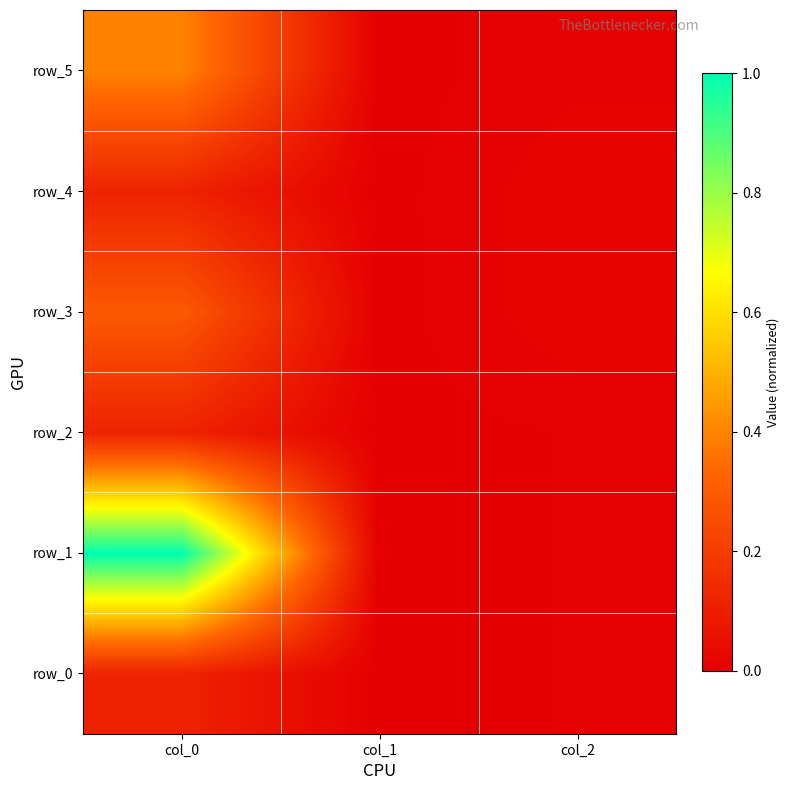

What is the sum of the row_5 values at col_0 and col_1?

0.4